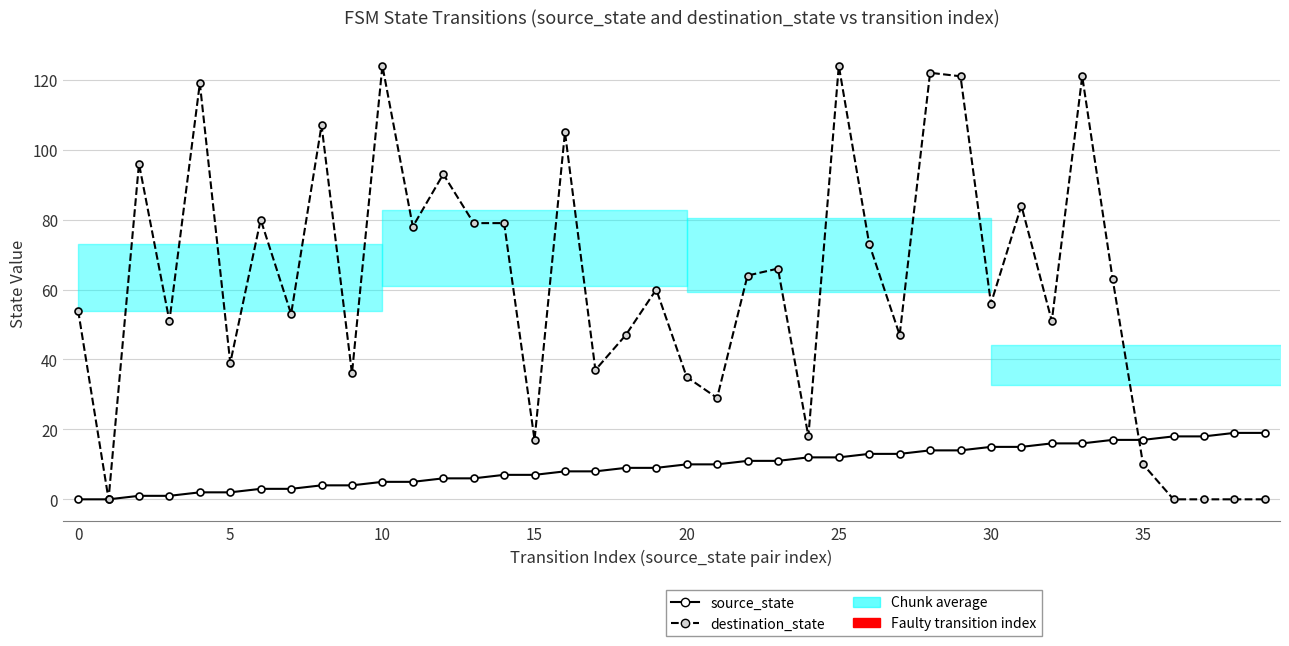

Reading right to left, extract all data points from this chart.

source_state: 19	19	18	18	17	17	16	16	15	15	14	14	13	13	12	12	11	11	10	10	9	9	8	8	7	7	6	6	5	5	4	4	3	3	2	2	1	1	0	0
destination_state: 0	0	0	0	10	63	121	51	84	56	121	122	47	73	124	18	66	64	29	35	60	47	37	105	17	79	79	93	78	124	36	107	53	80	39	119	51	96	0	54